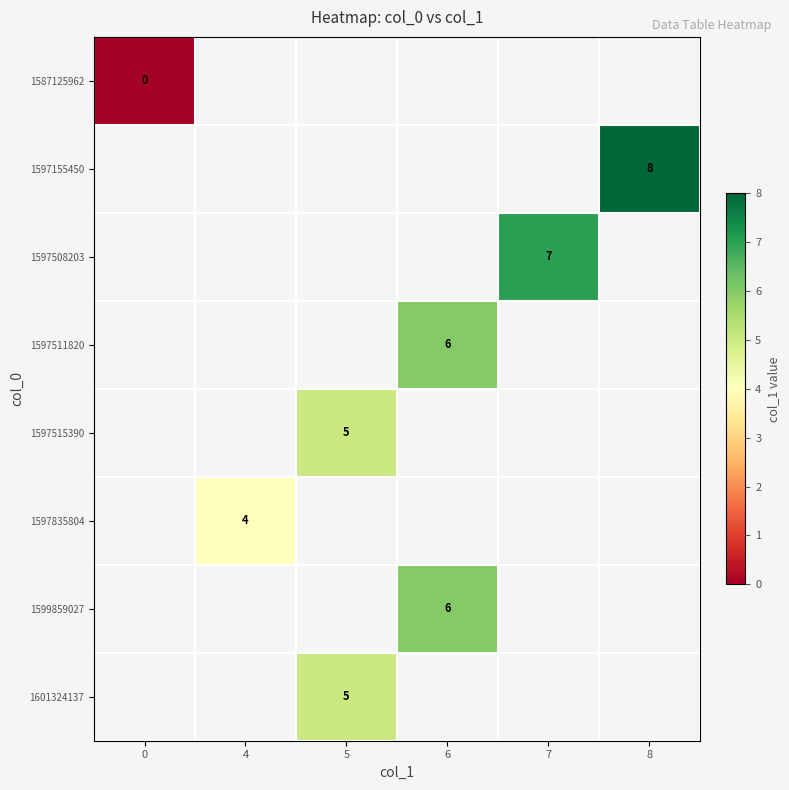

The value of 1597515390 at 5 is 5. True or false?

True